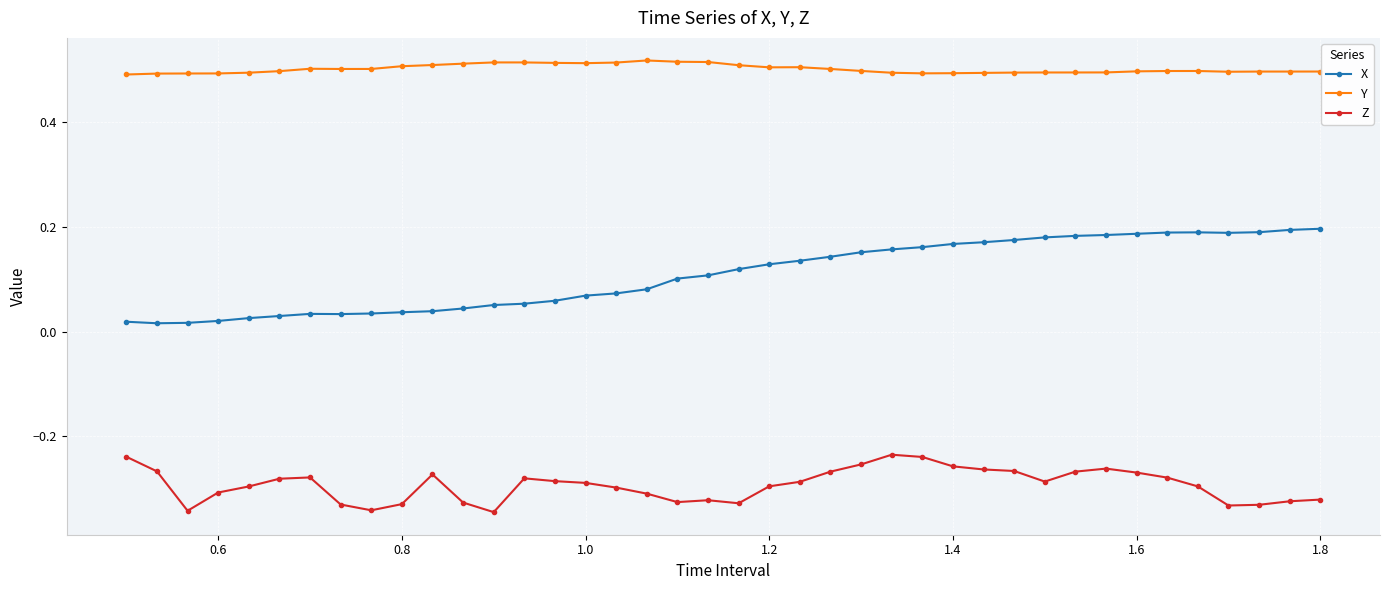

How many data points does each series have?

40